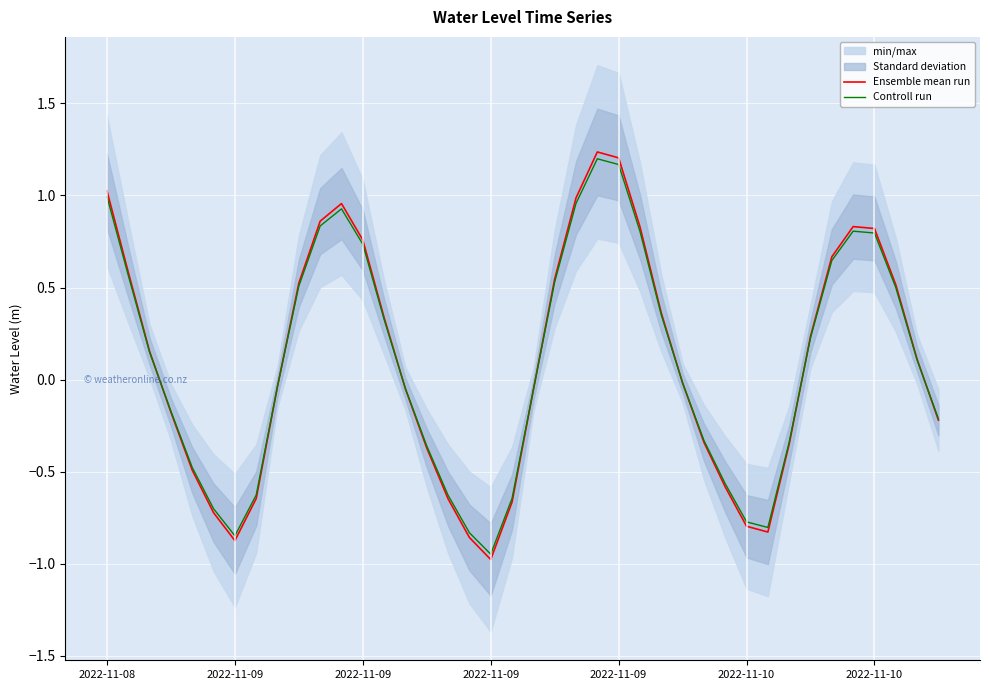

In Controll run, how many points are higher than both neighbors (excluding endpoints)?

3